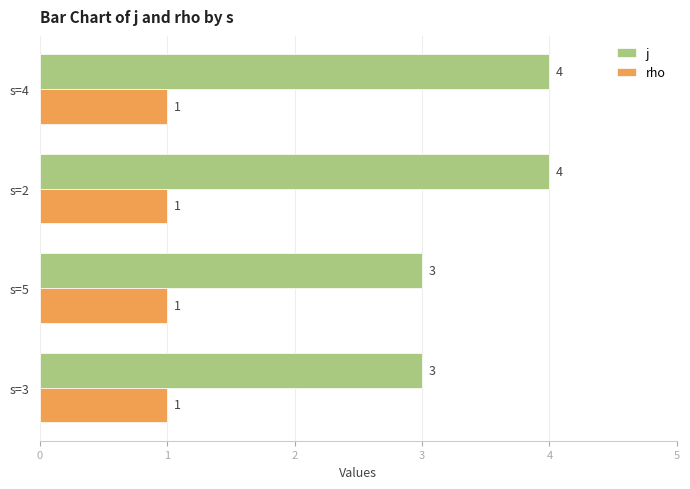

Is it true that j equals 2 at s=4?

False